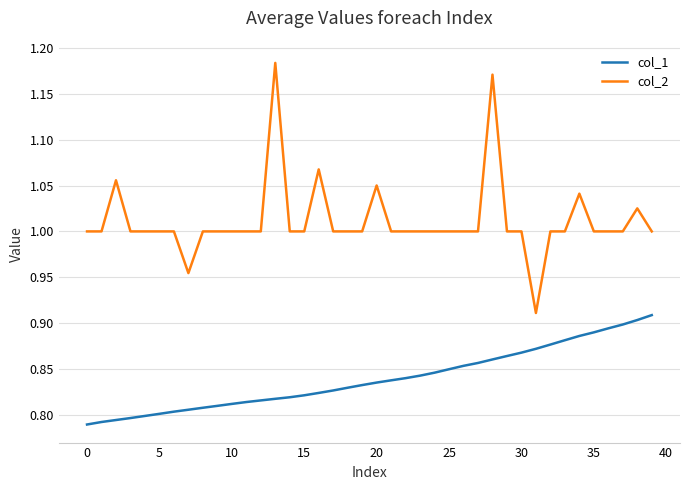

Which series has the largest total across all categories?

col_2